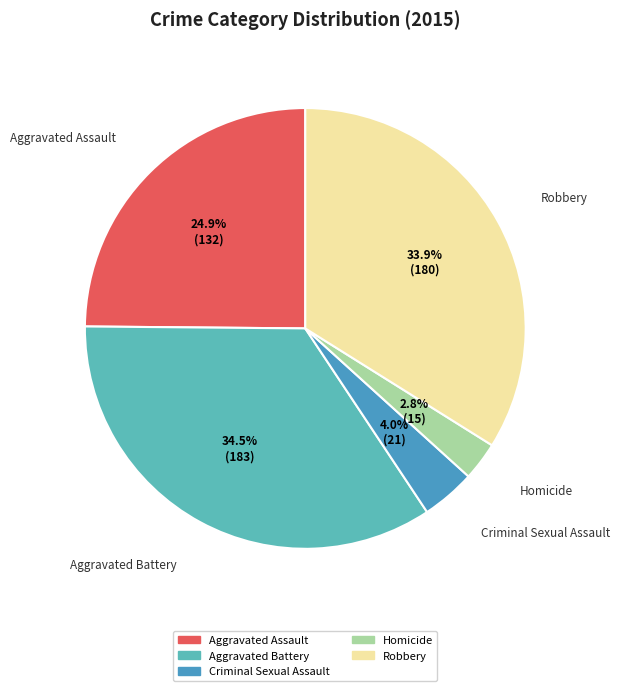

Does Aggravated Assault account for over 50% of the chart?

No